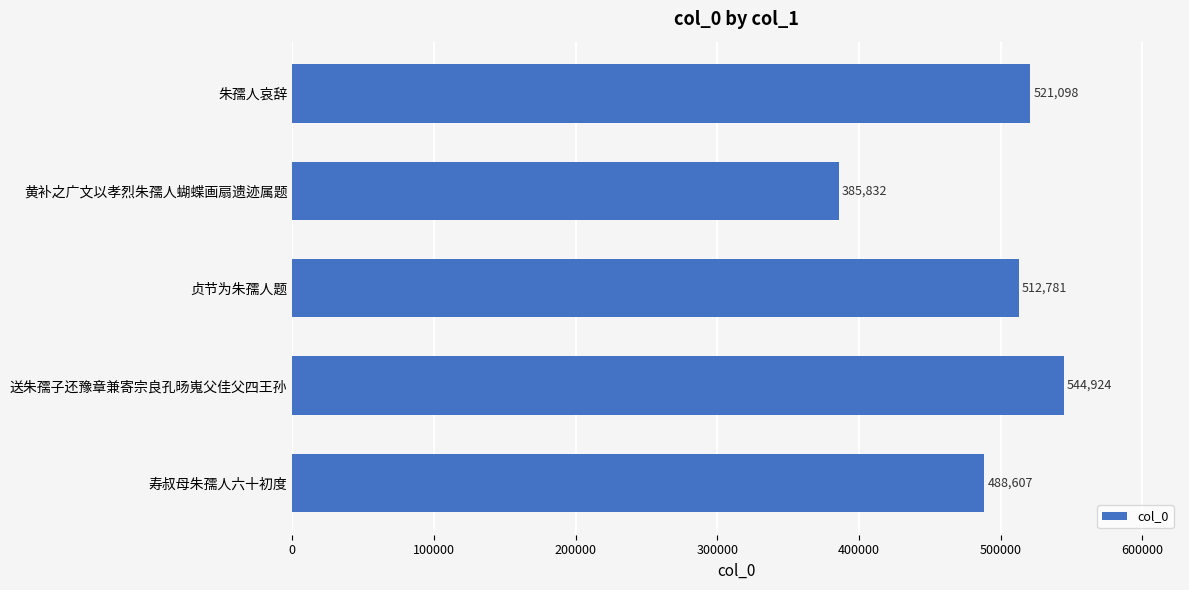

Reading top to bottom, list all the values displayed in this chart.

朱孺人哀辞=521098	黄补之广文以孝烈朱孺人蝴蝶画扇遗迹属题=385832	贞节为朱孺人题=512781	送朱孺子还豫章兼寄宗良孔旸嵬父佳父四王孙=544924	寿叔母朱孺人六十初度=488607